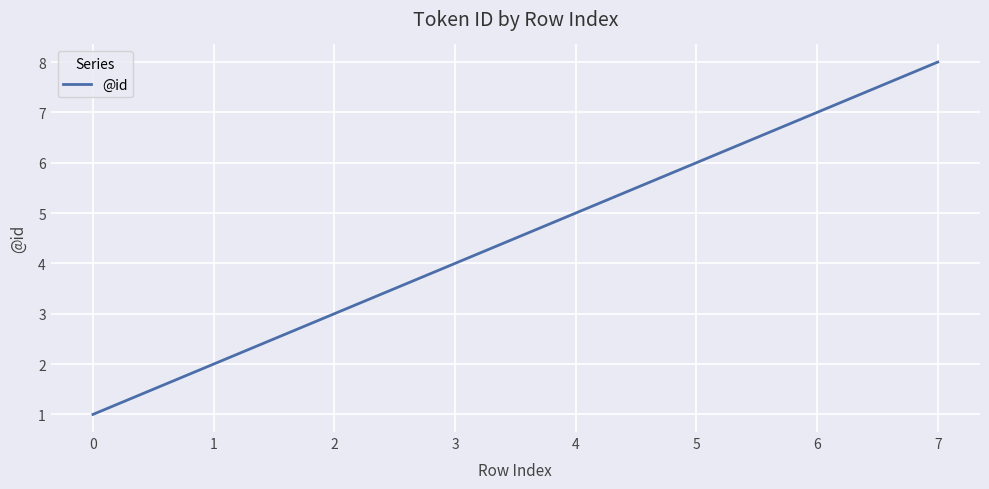

What is the minimum value shown in the chart?

1